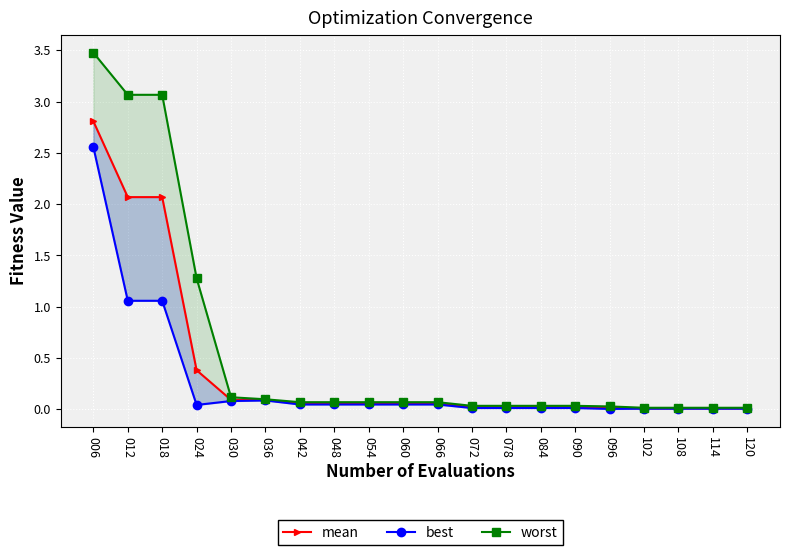

What are all the series names shown in the legend?

mean, best, worst